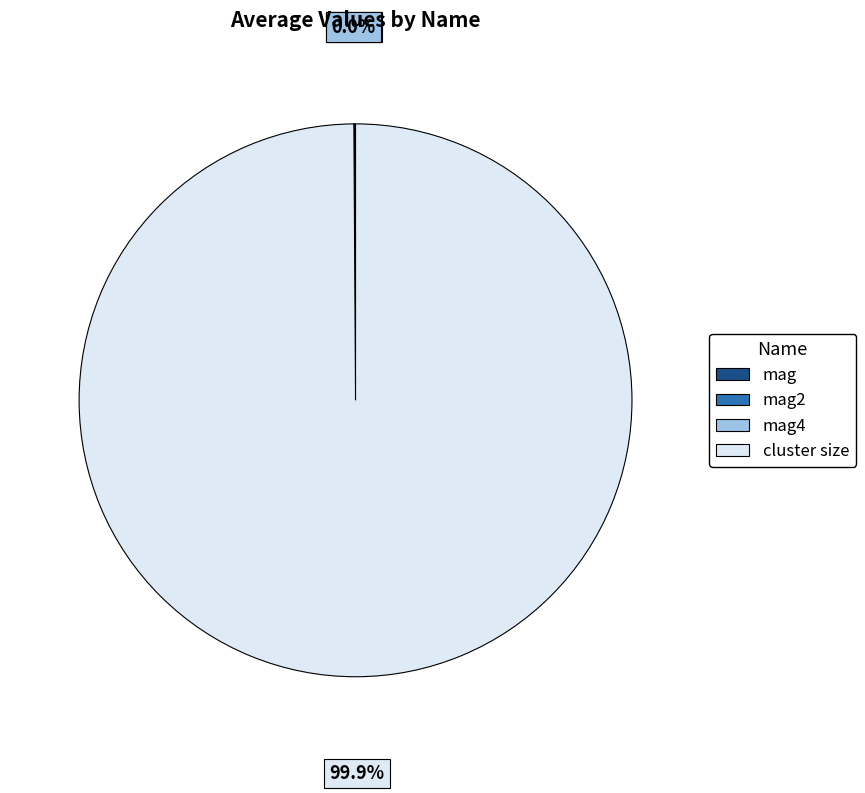

What portion of the pie excludes cluster size?

0.1%